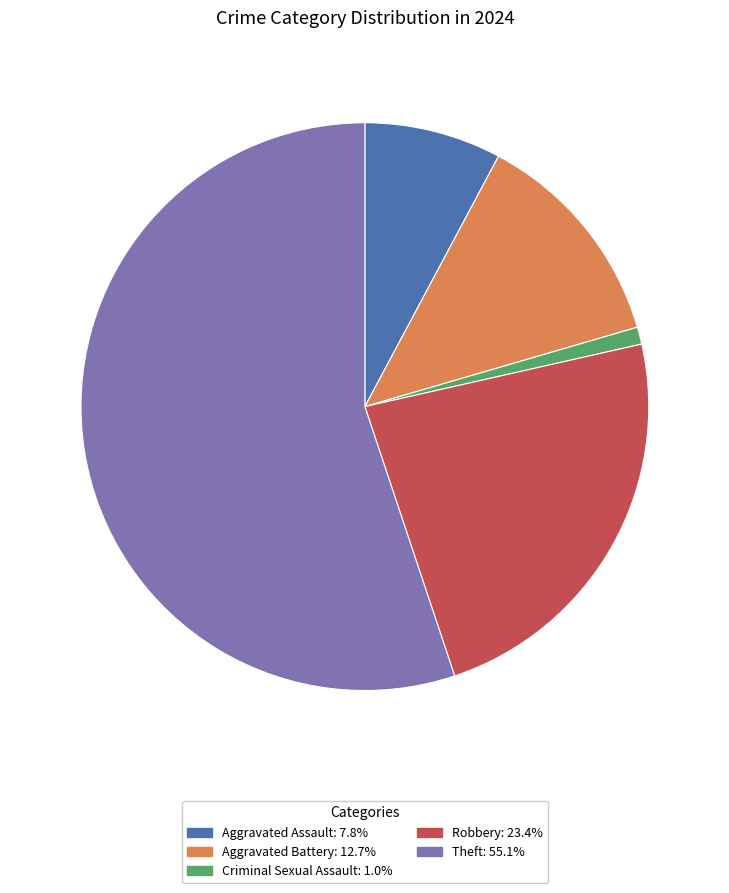

Is the sum of Aggravated Battery: 12.7% and Theft: 55.1% greater than half?

Yes